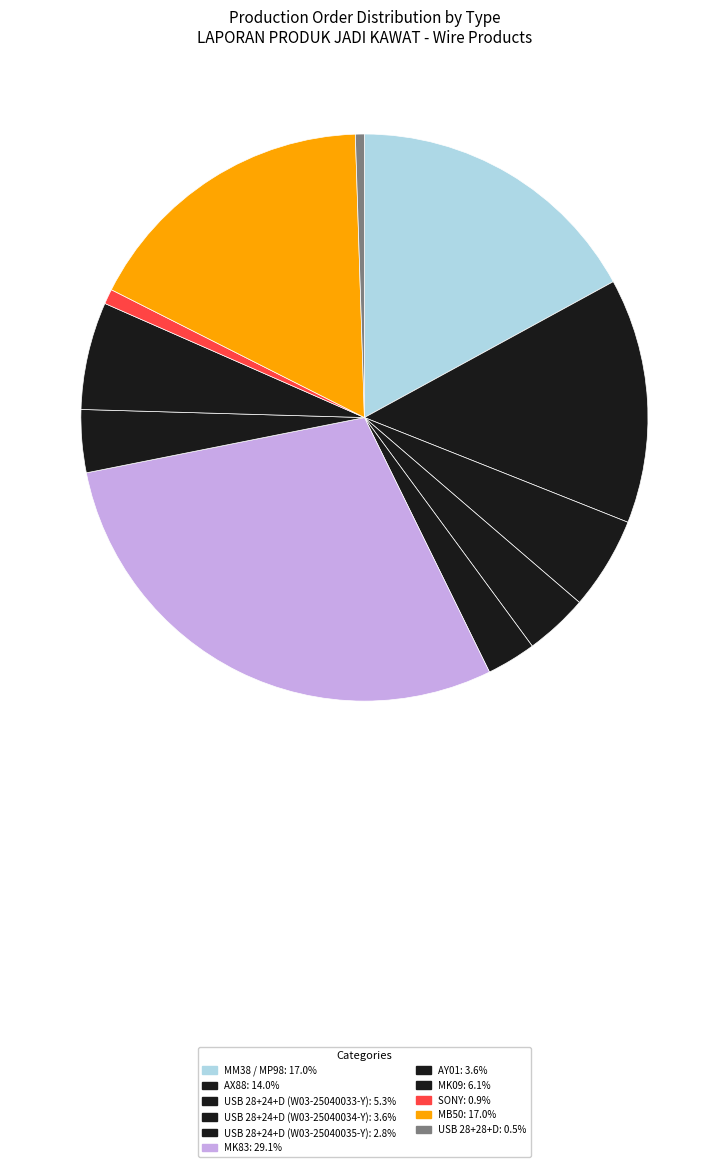

How many slices are in this pie chart?

11